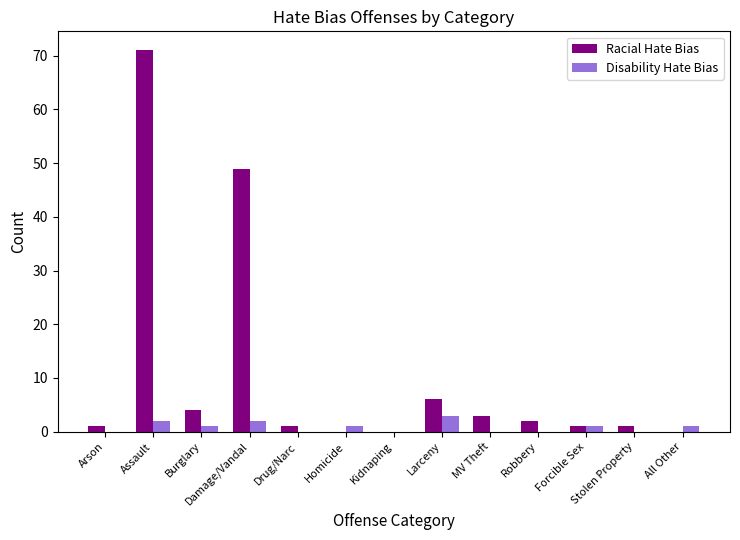

What is the sum of all Racial Hate Bias values?

139